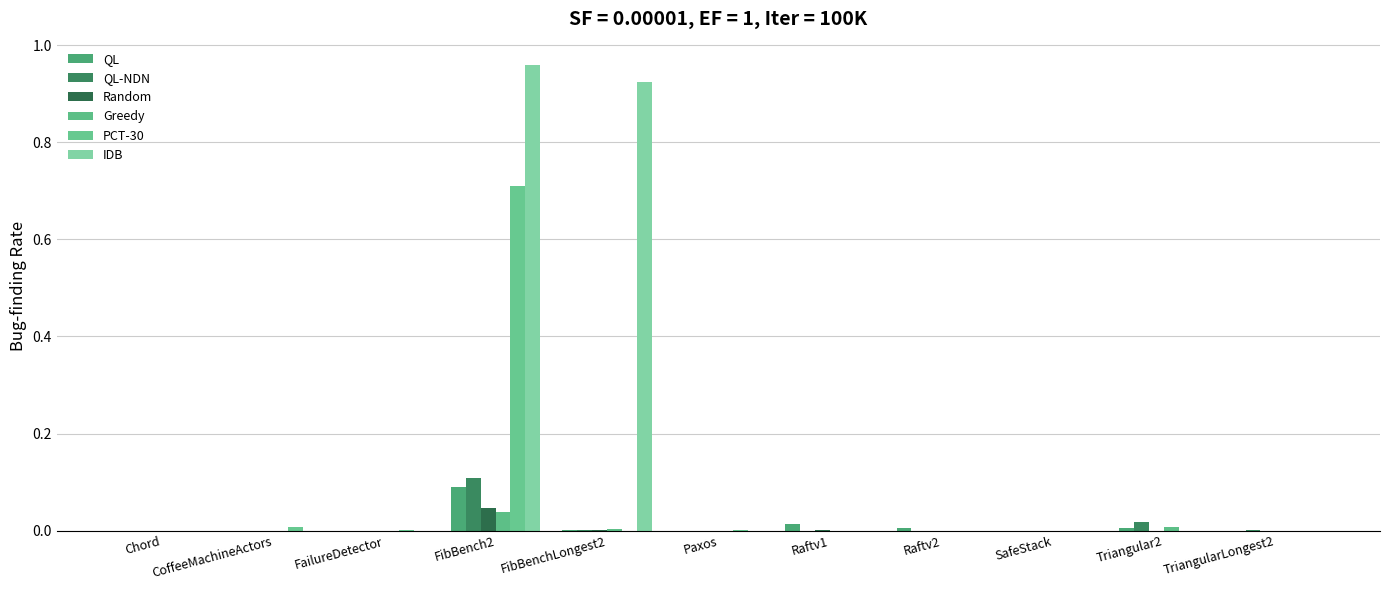

Does the chart contain stacked bars?

No